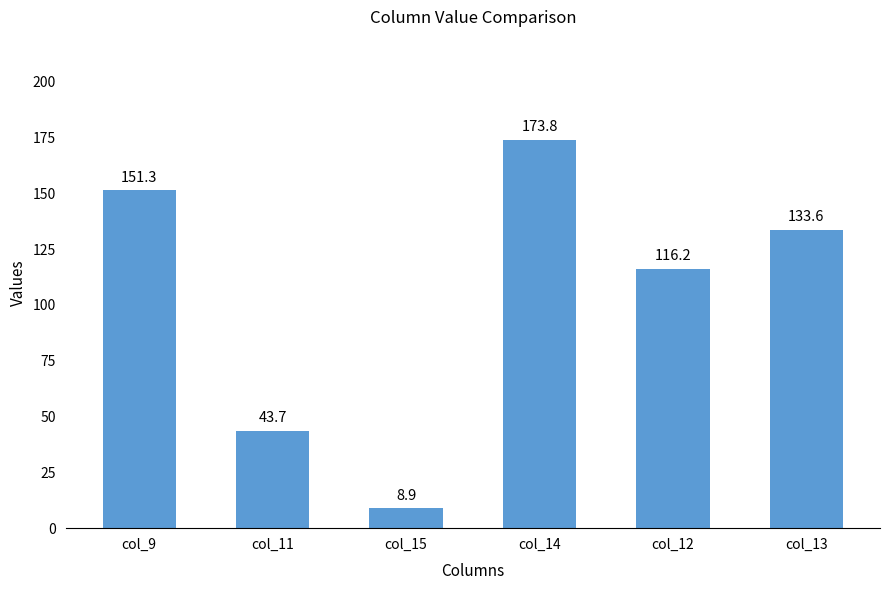

What is the sum of the values at col_12 and col_13?

249.8